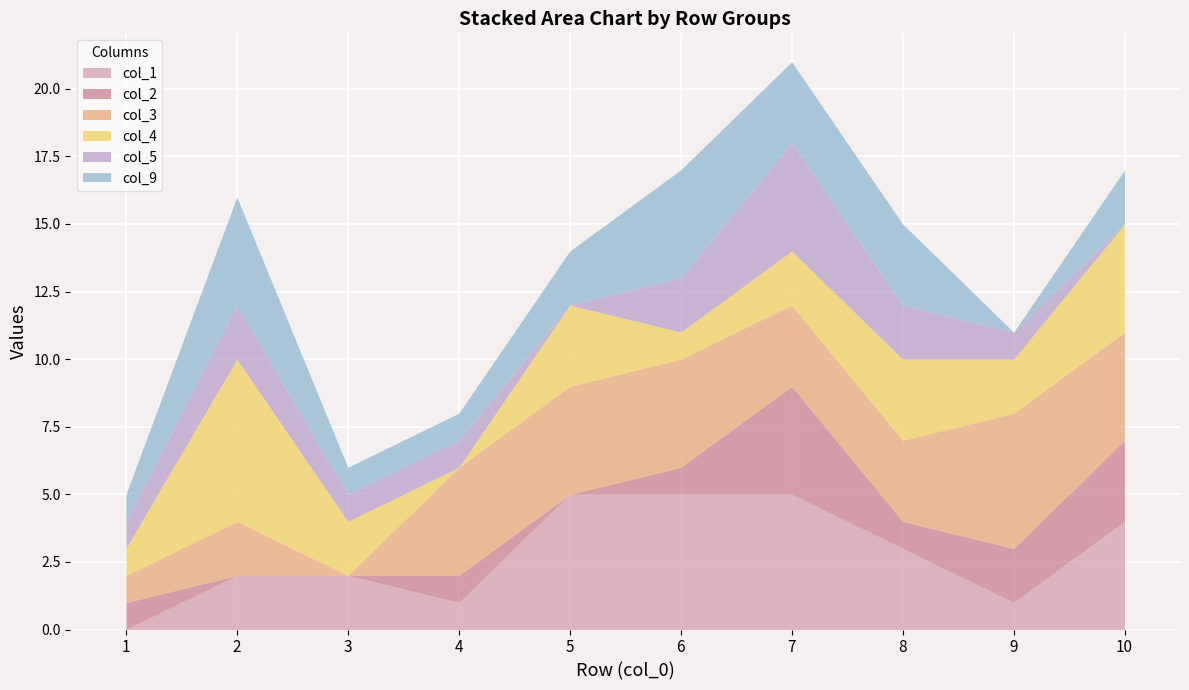

True or false: col_9 has a value of 2 at 4.

False